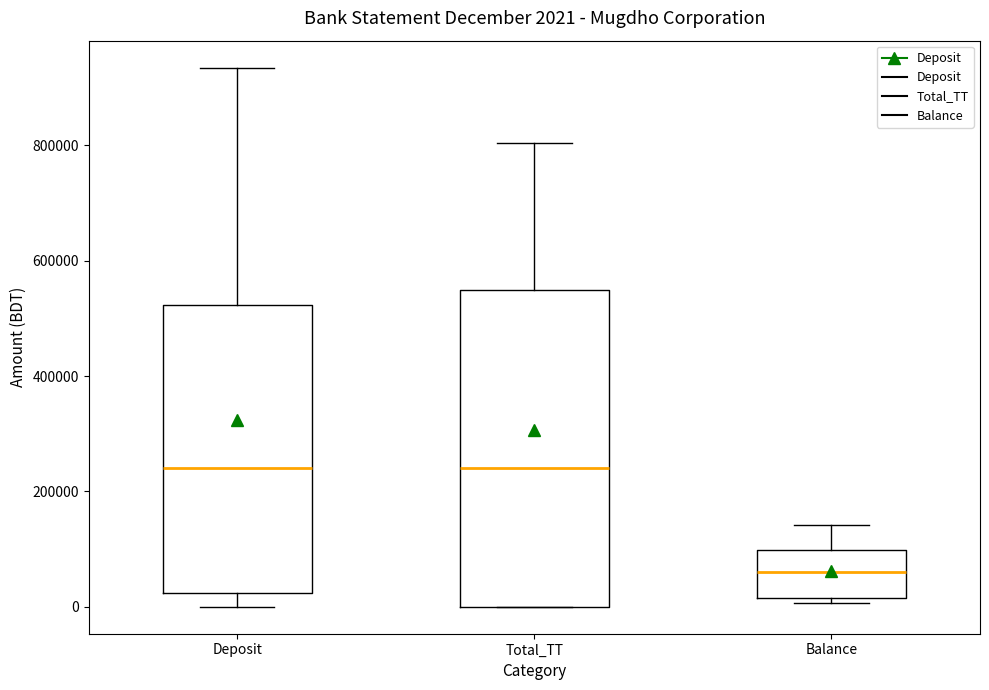

Which box's median line is the lowest?

Balance